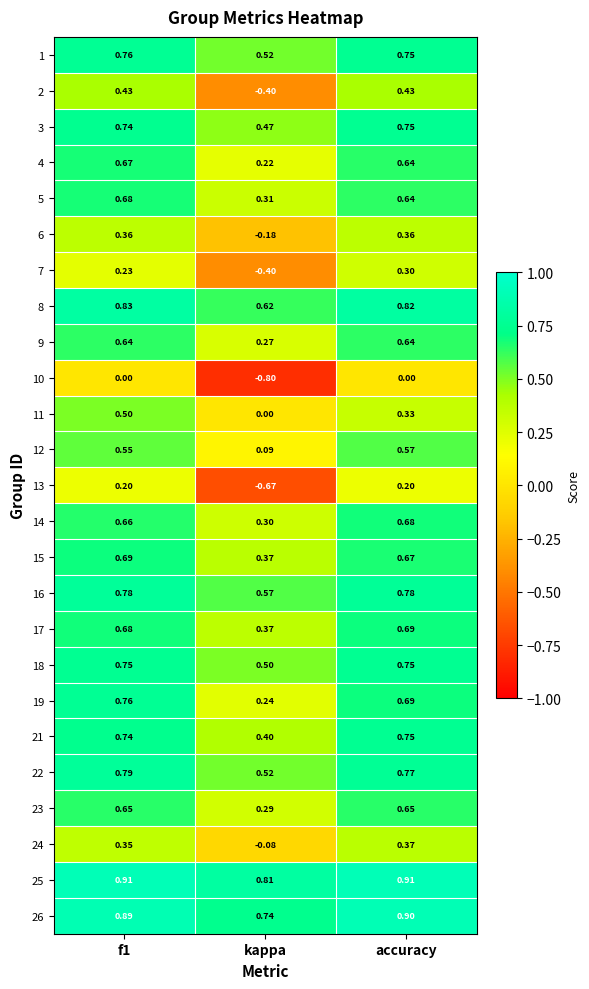

Where is 1 nearest to the value 0?

kappa